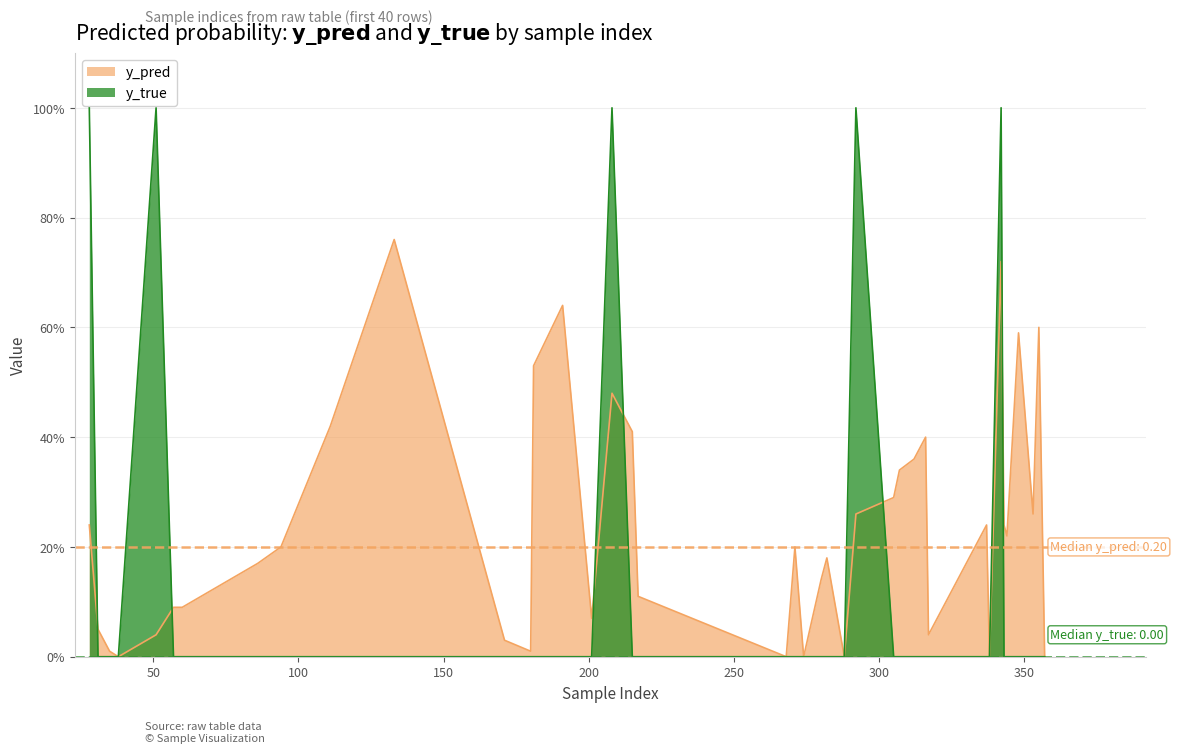

What are all the series names shown in the legend?

y_pred, y_true